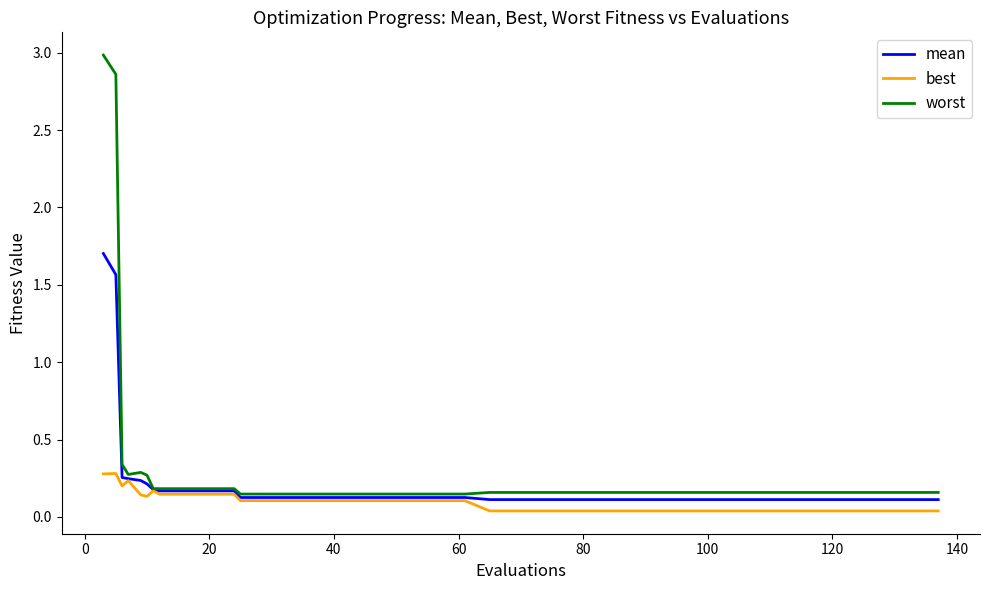

True or false: best has more than 0 interior local peaks.

True